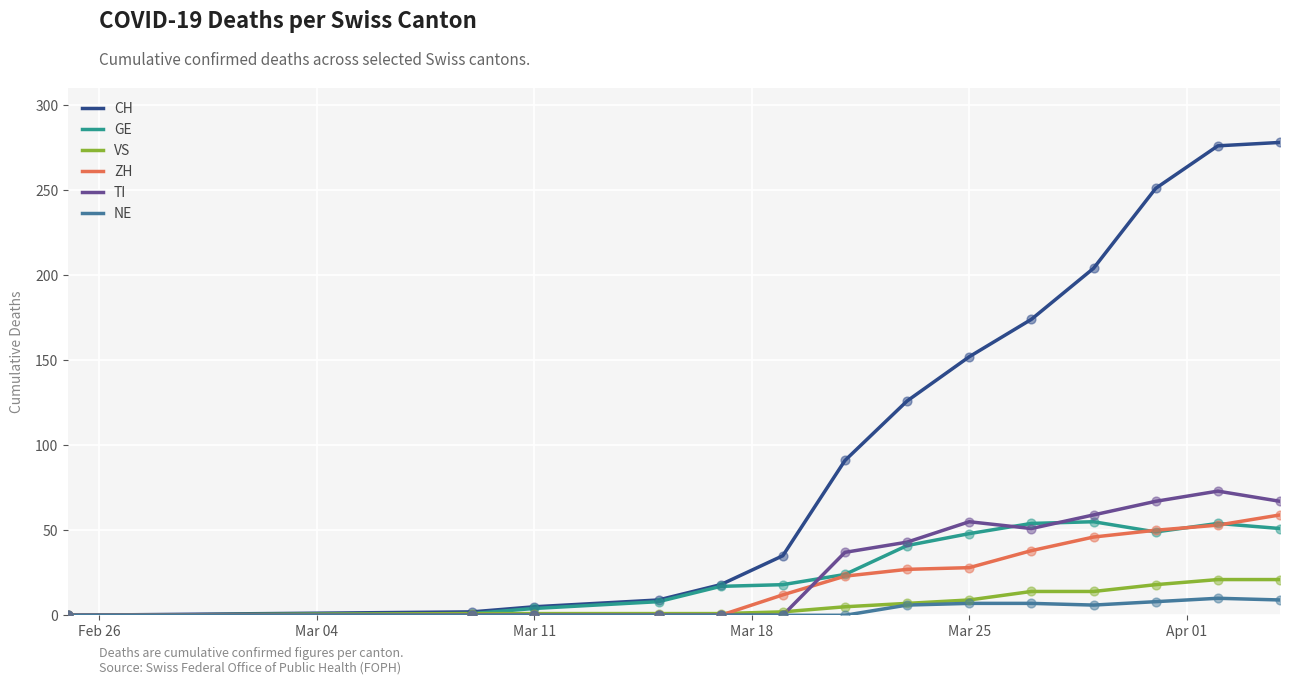

Which series has the largest range (max minus min)?

CH